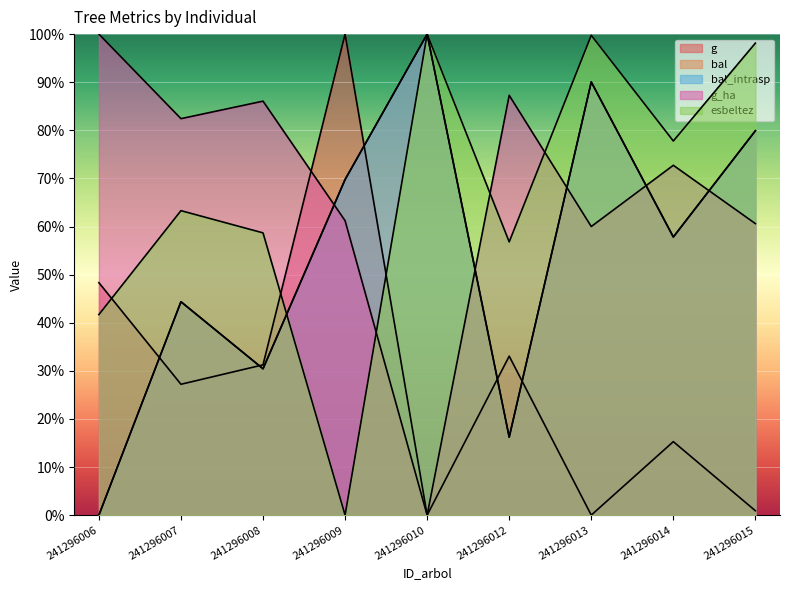

Read the esbeltez value at 241296014.

77.8